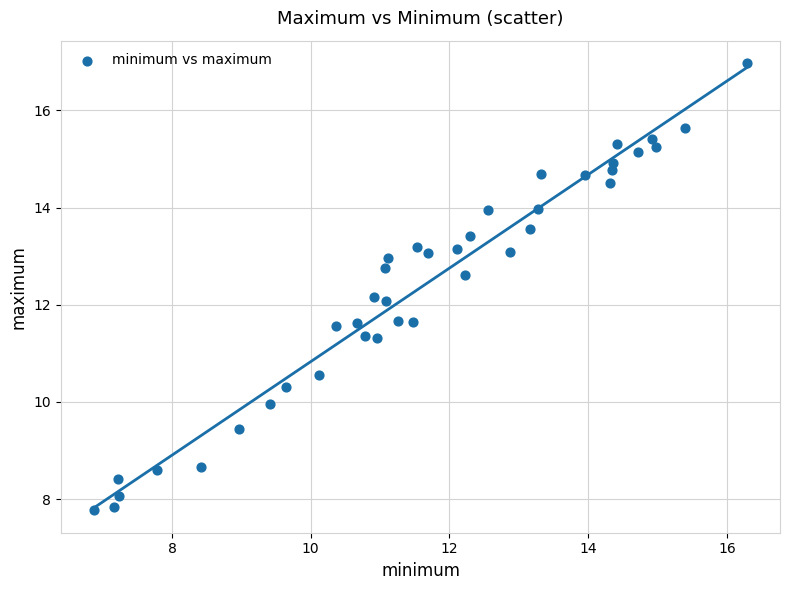

What is the range of X values (max minus min)?

9.4